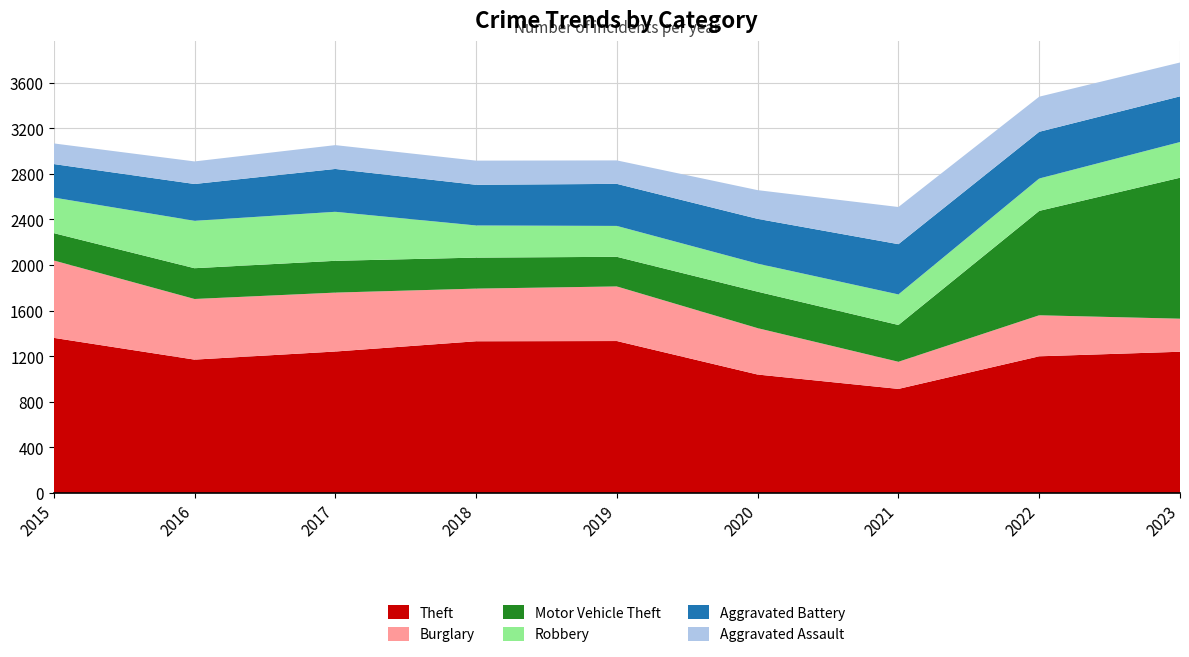

Reading right to left, what are all the values shown in this chart?

Theft: 2023=1239	2022=1199	2021=913	2020=1039	2019=1333	2018=1331	2017=1241	2016=1170	2015=1361
Burglary: 2023=290	2022=360	2021=238	2020=407	2019=479	2018=462	2017=517	2016=532	2015=679
Motor Vehicle Theft: 2023=1237	2022=916	2021=323	2020=320	2019=260	2018=272	2017=279	2016=270	2015=240
Robbery: 2023=313	2022=284	2021=268	2020=246	2019=271	2018=282	2017=430	2016=416	2015=312
Aggravated Battery: 2023=401	2022=410	2021=441	2020=393	2019=369	2018=357	2017=376	2016=323	2015=294
Aggravated Assault: 2023=297	2022=308	2021=326	2020=252	2019=206	2018=212	2017=209	2016=198	2015=181